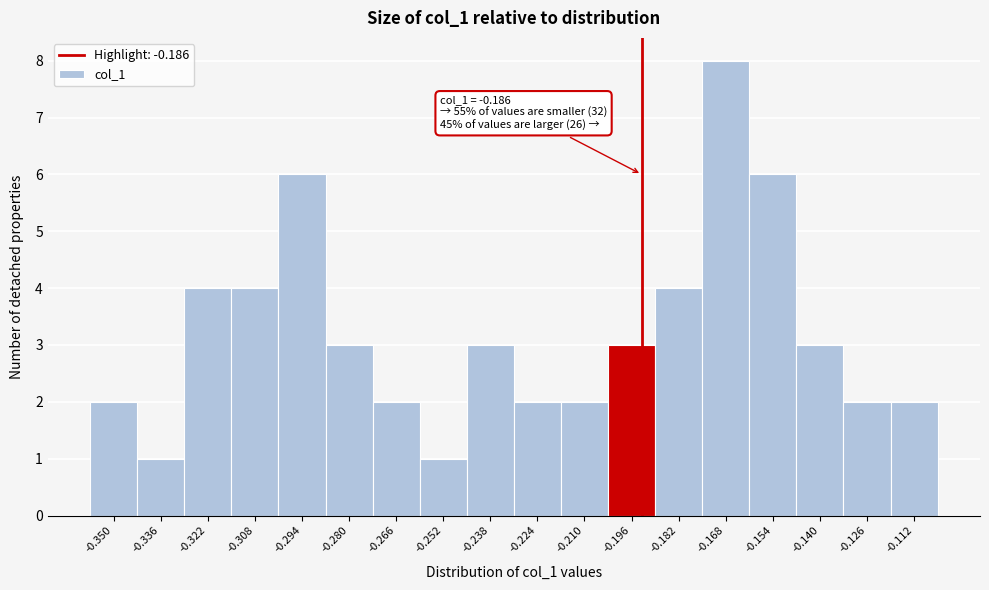

Reading left to right, transcribe all the data shown in this chart.

-0.350=2	-0.336=1	-0.322=4	-0.308=4	-0.294=6	-0.280=3	-0.266=2	-0.252=1	-0.238=3	-0.224=2	-0.210=2	-0.196=3	-0.182=4	-0.168=8	-0.154=6	-0.140=3	-0.126=2	-0.112=2